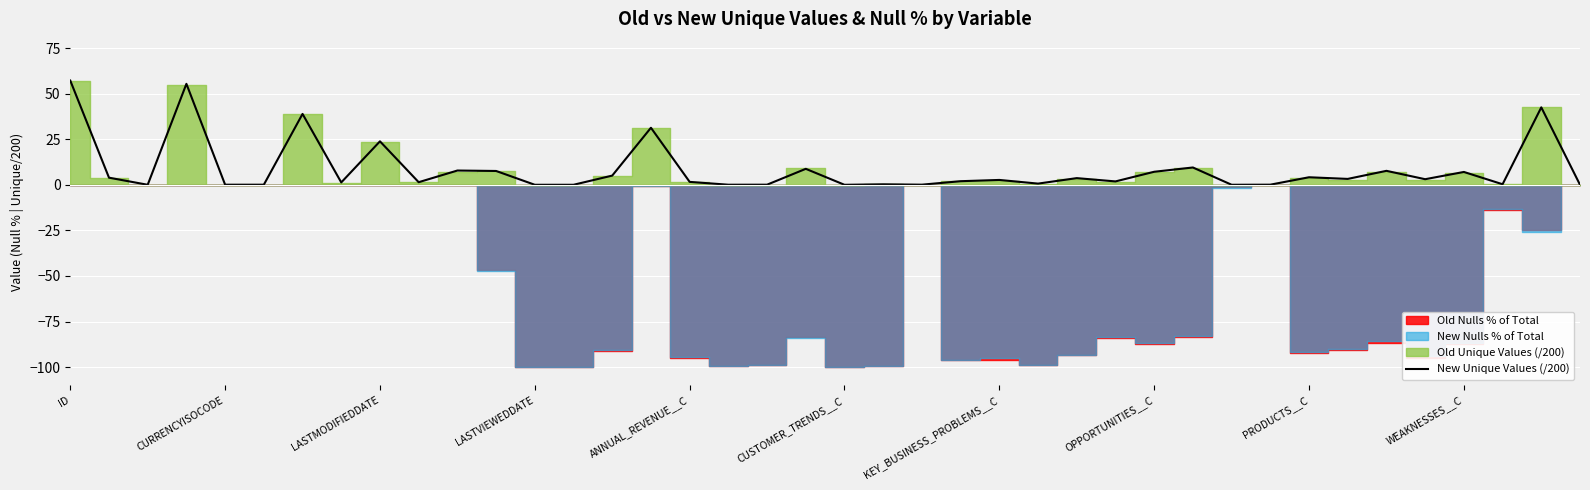

Is it true that the value at 39 is 0.0?

False